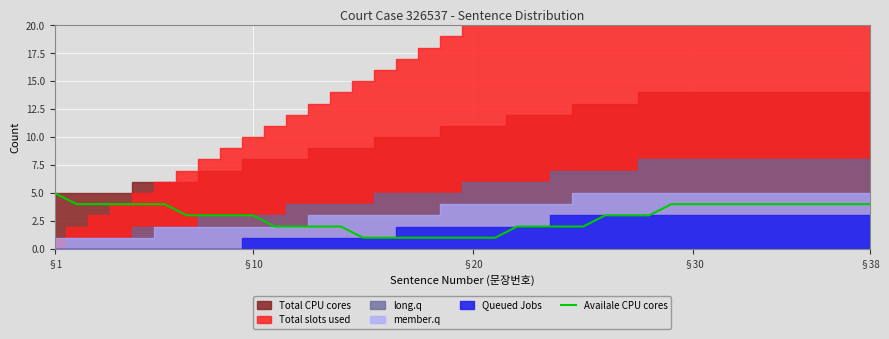

How many values are between 2 and 4?

30